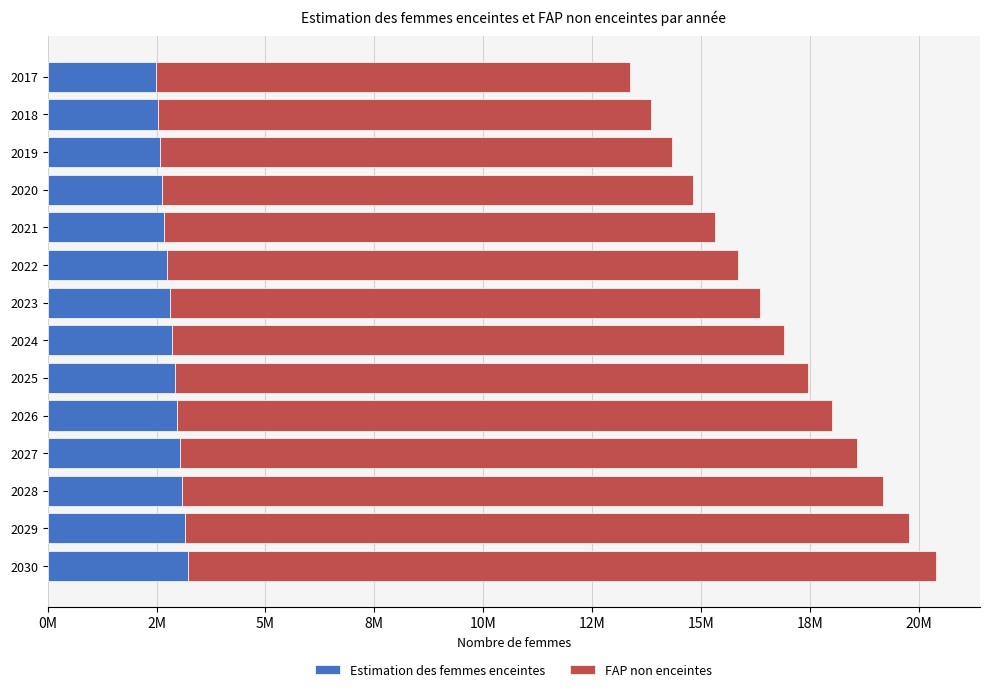

What is the average value of the FAP non enceintes series?

13890141.6